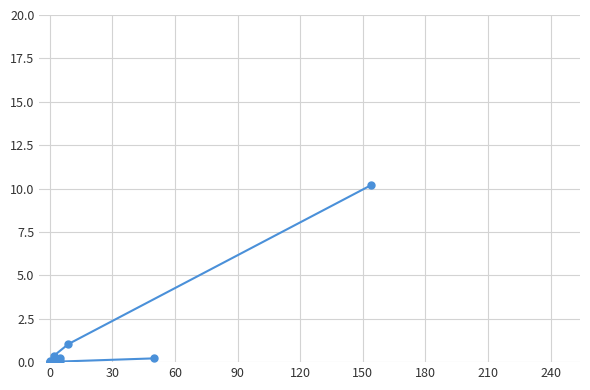

How many categories are shown in the chart?

20